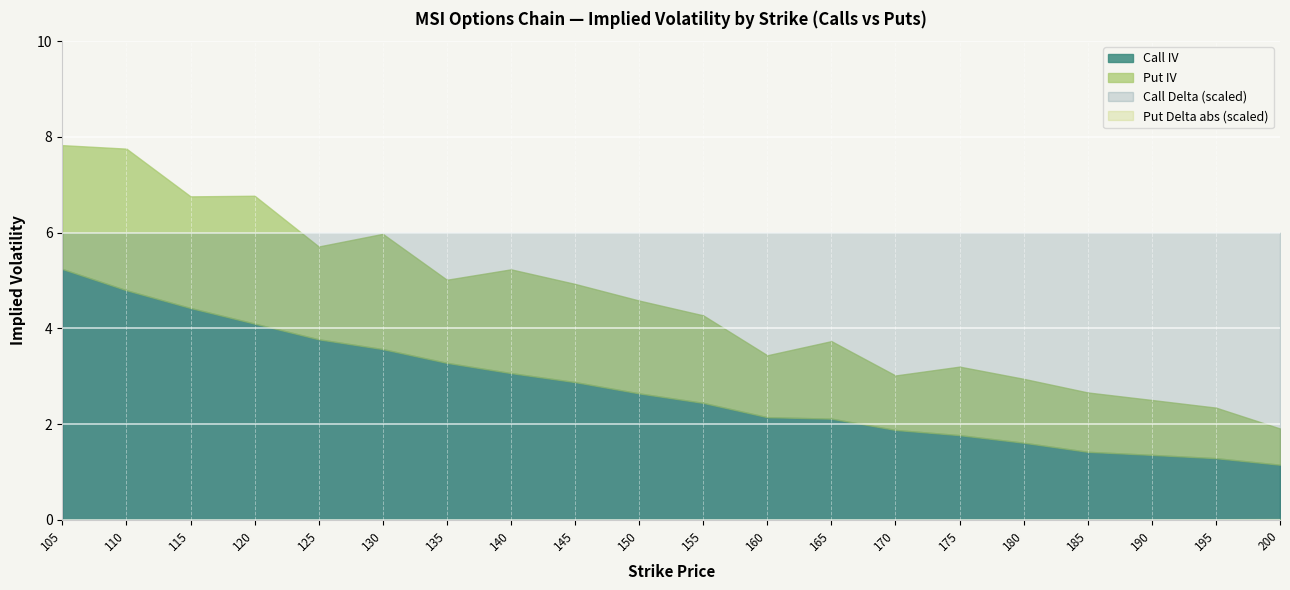

Is the value of Put IV at 175 greater than the value of Put Delta (abs) at 155?

Yes